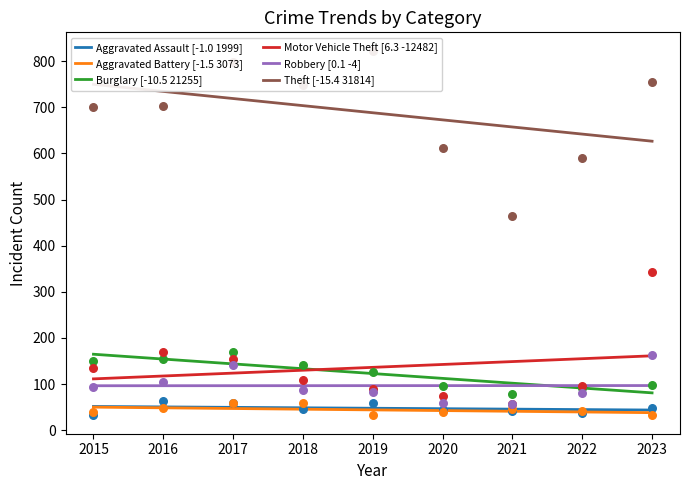

At which category is the sum across all series the highest?

2023